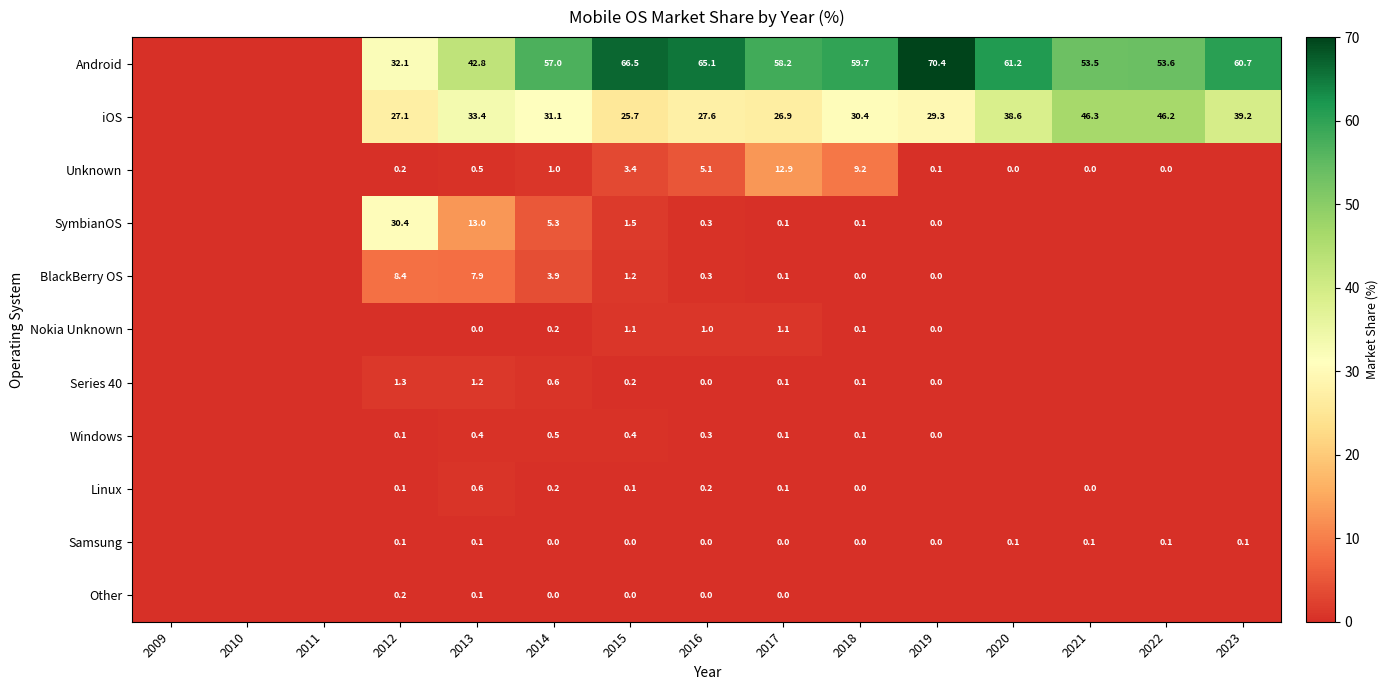

The value of Linux at 2012 is 0.1. True or false?

True